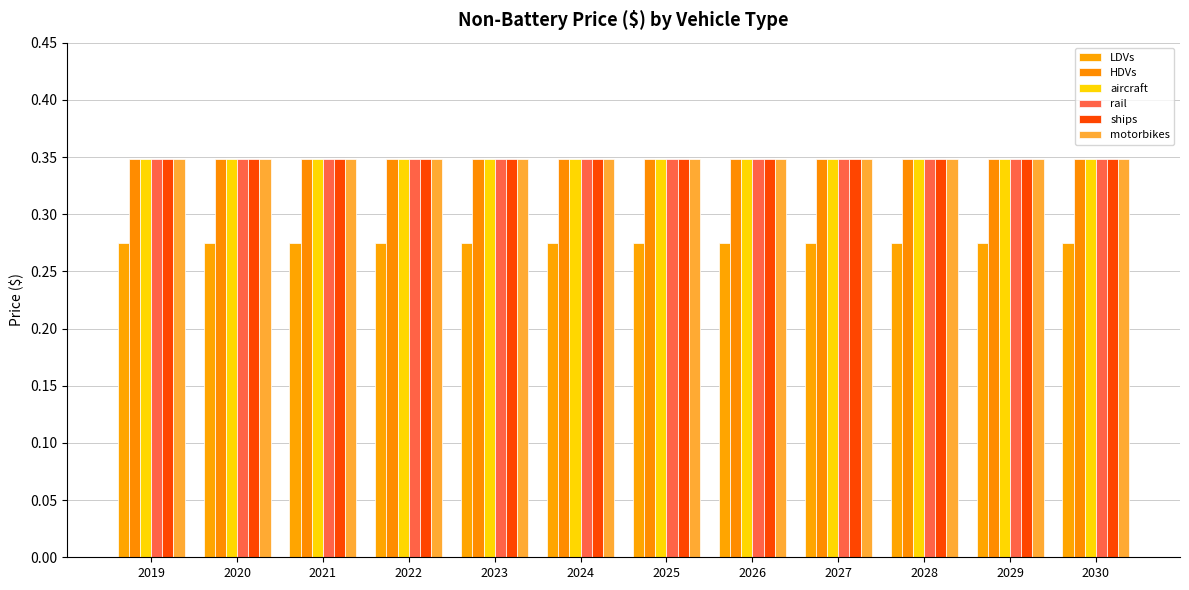

The LDVs series shows 0.4 at 2022. True or false?

False